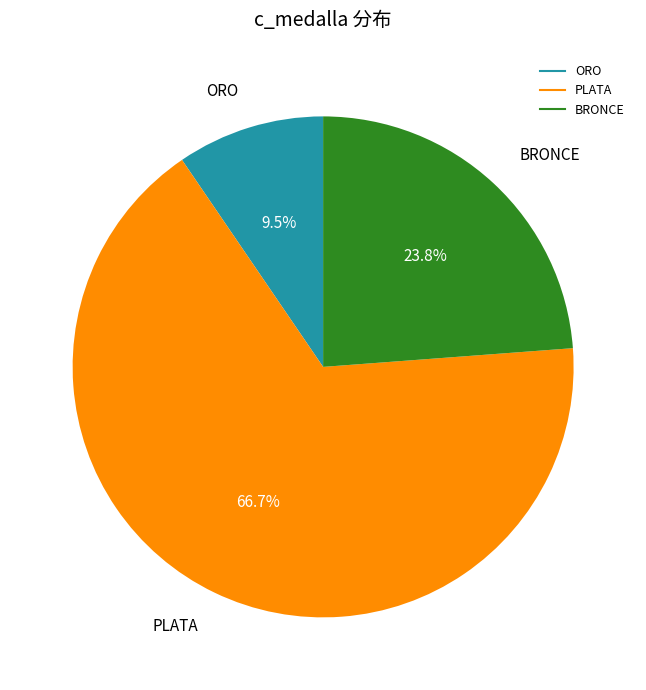

The BRONCE slice represents 35% of the pie. True or false?

False